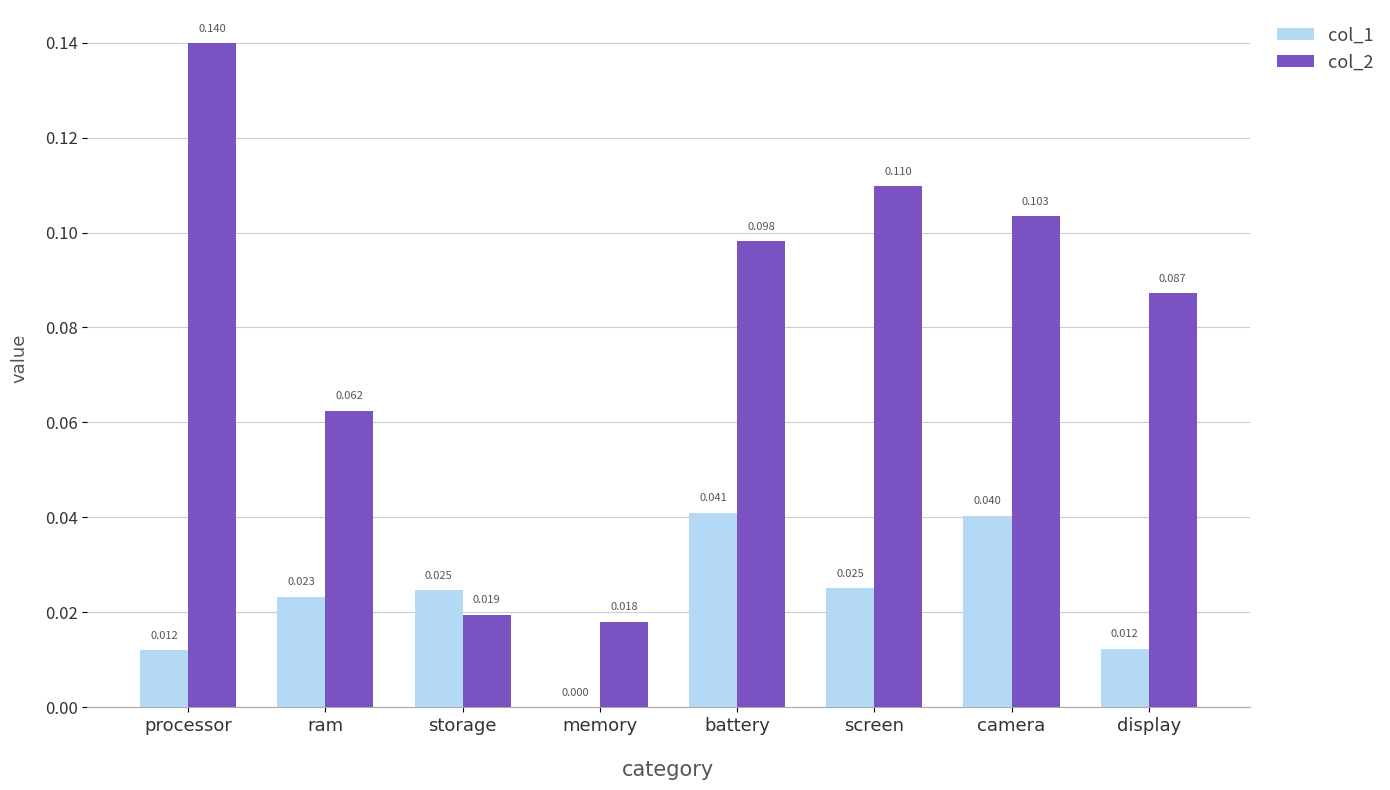

At which category is the sum across all series the highest?

processor